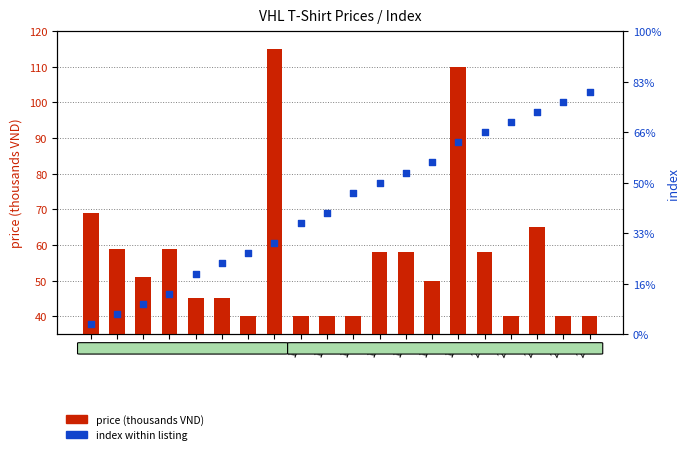

Is the value of price (thousands VND) at 6 greater than the value of index at 16?

No